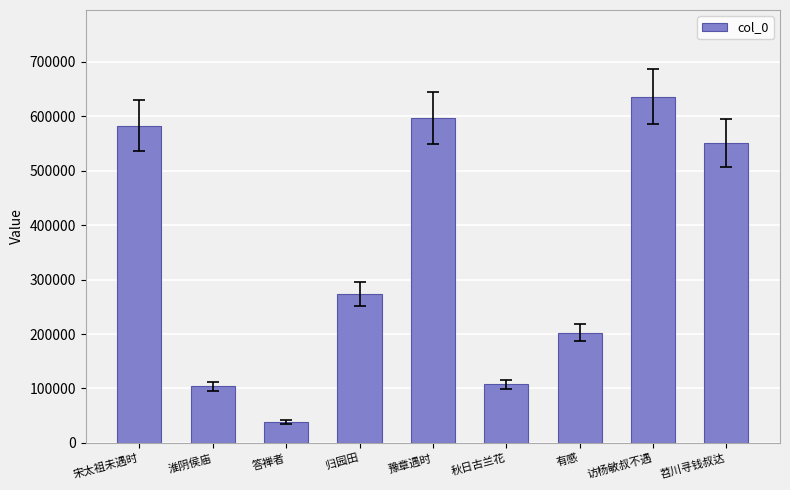

What is the label of the 7th bar from the right?

答禅者